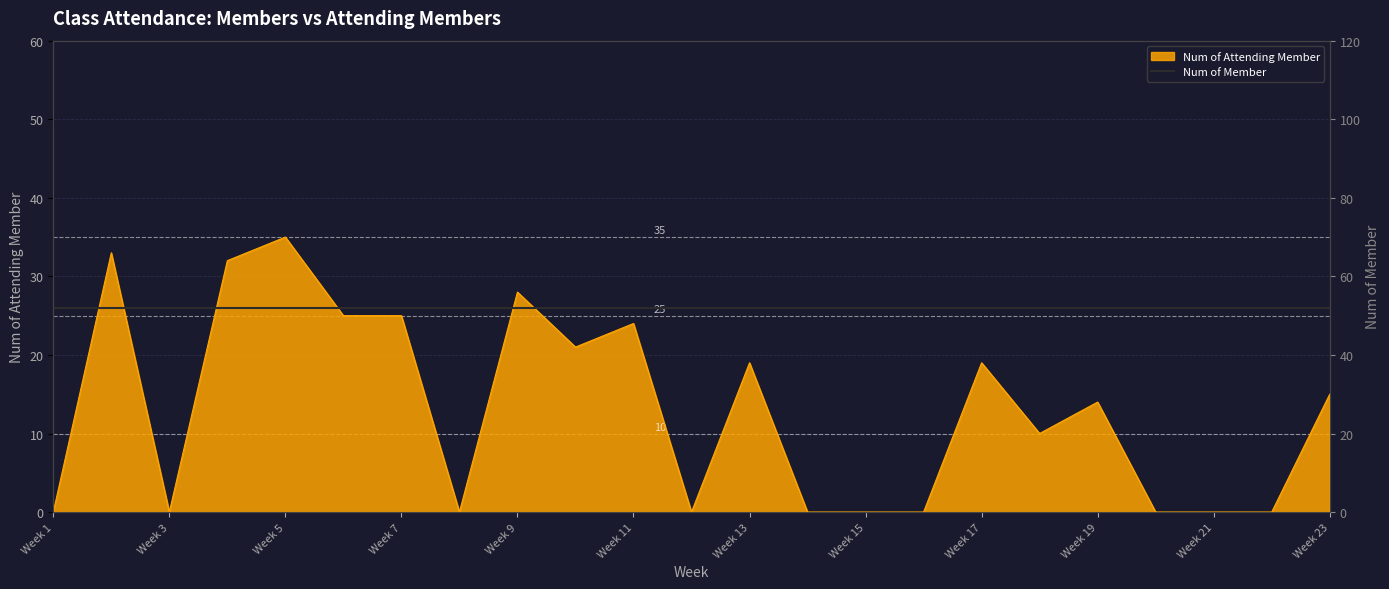

Is it true that the value at Week 20 is -13?

False